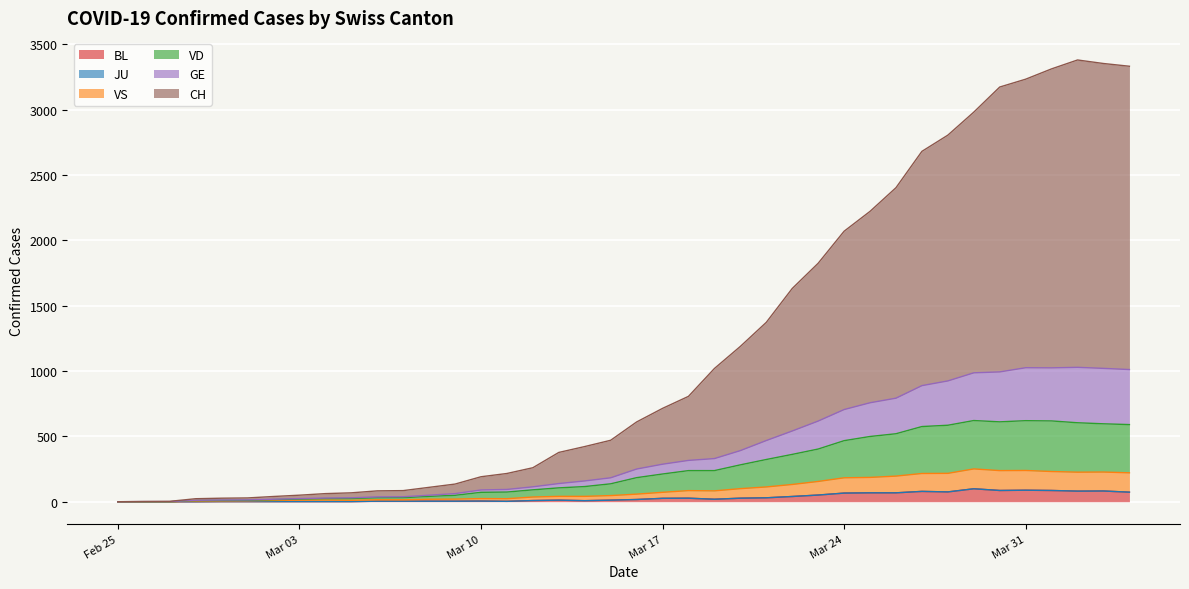

How many lines are shown in the chart?

6